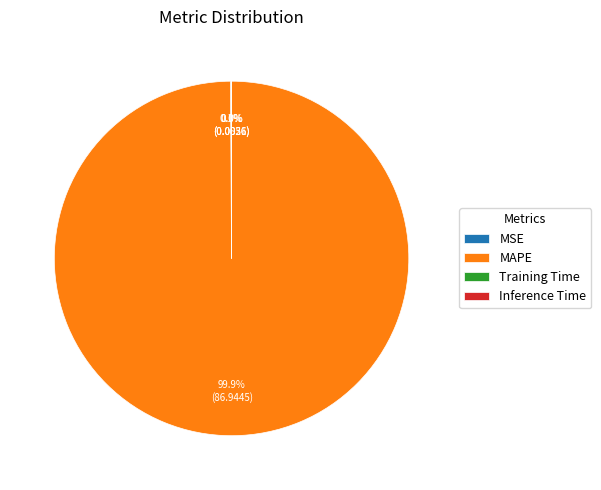

Which slice is the largest?

MAPE